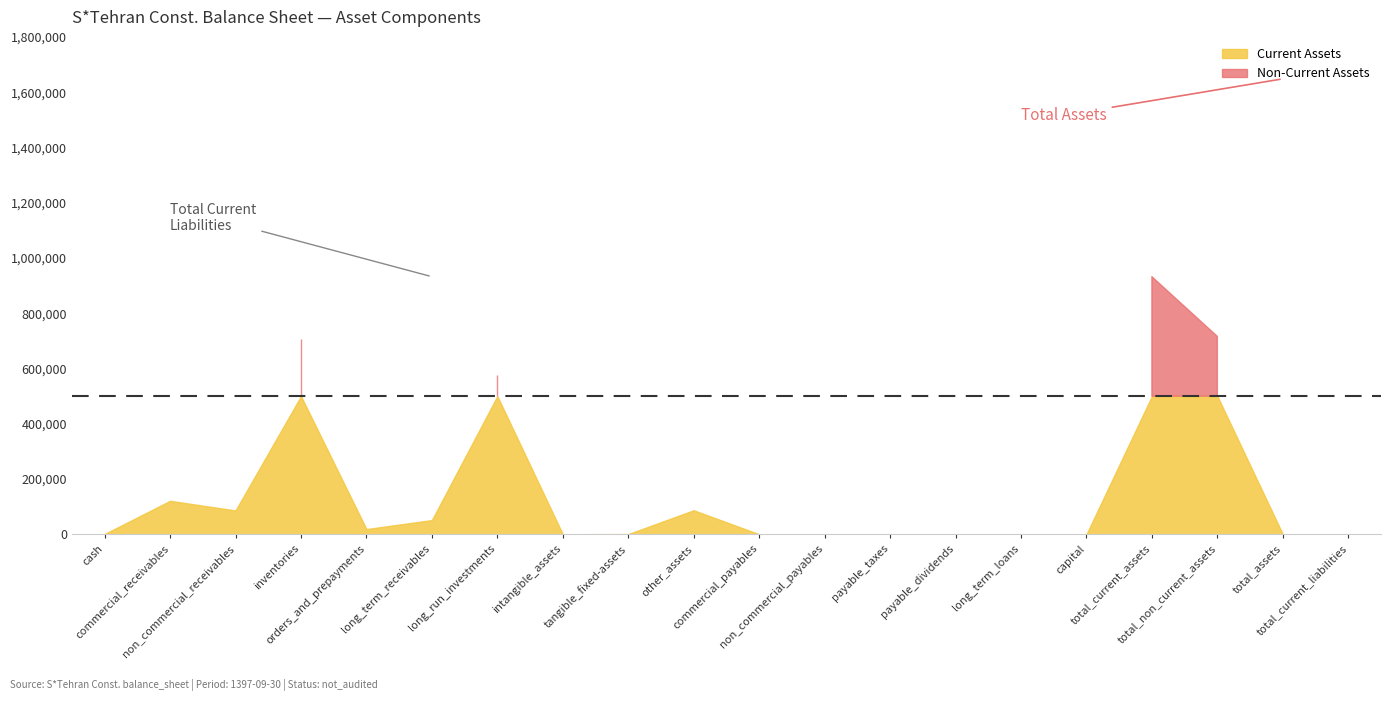

What is the highest value of the Non-Current Assets series?

716034